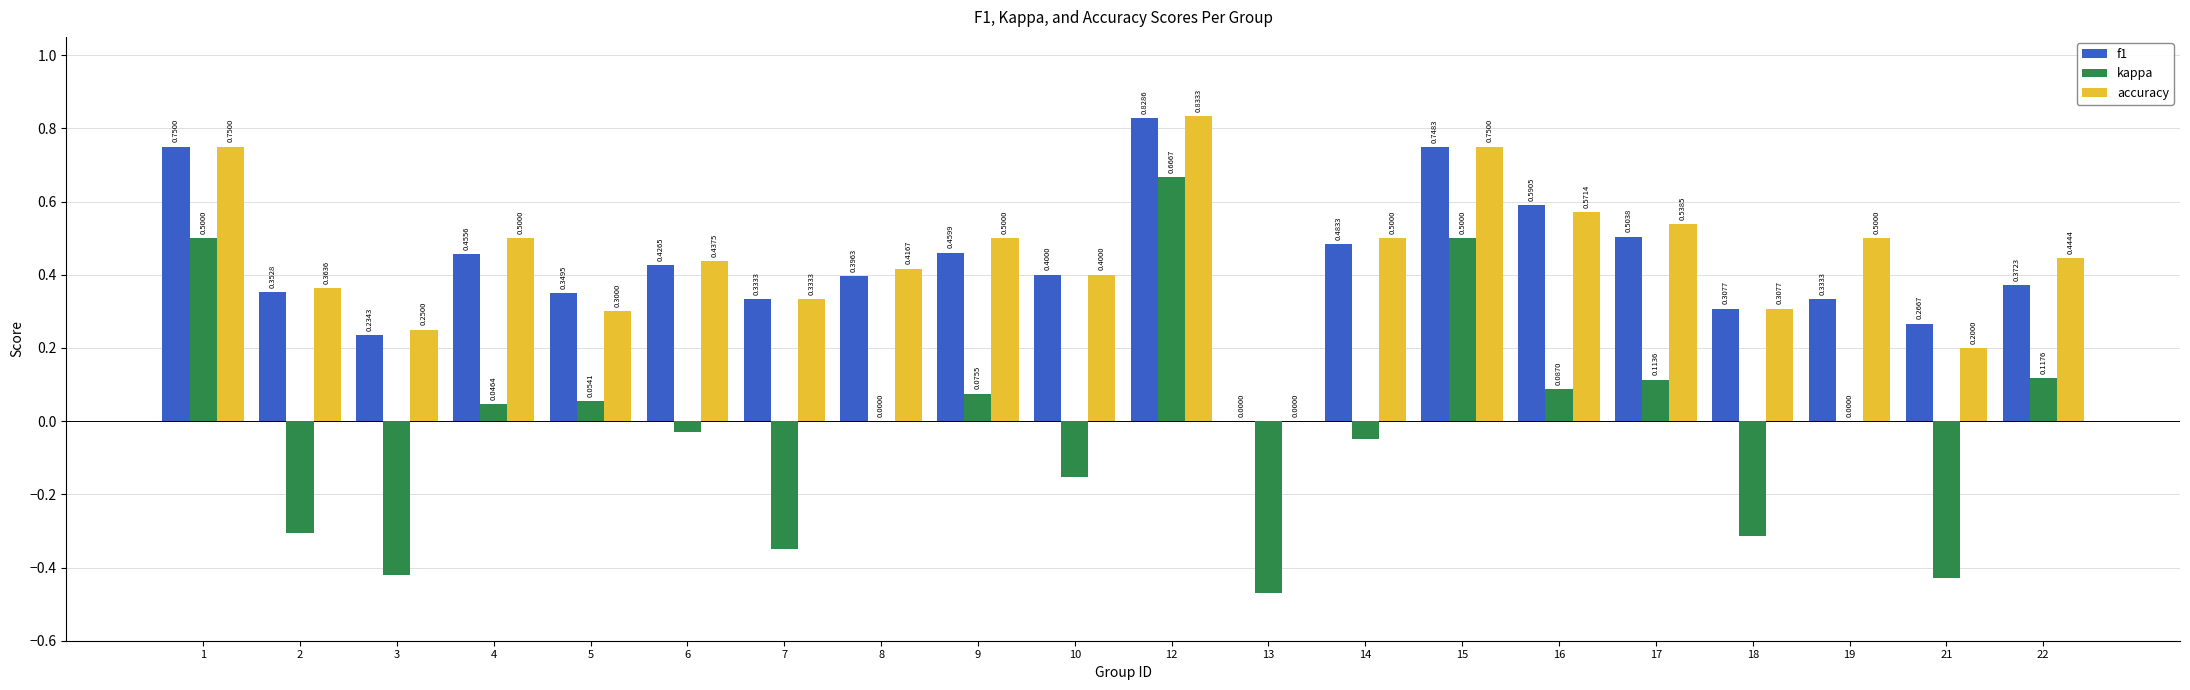

The kappa series shows 0.4 at 19. True or false?

False